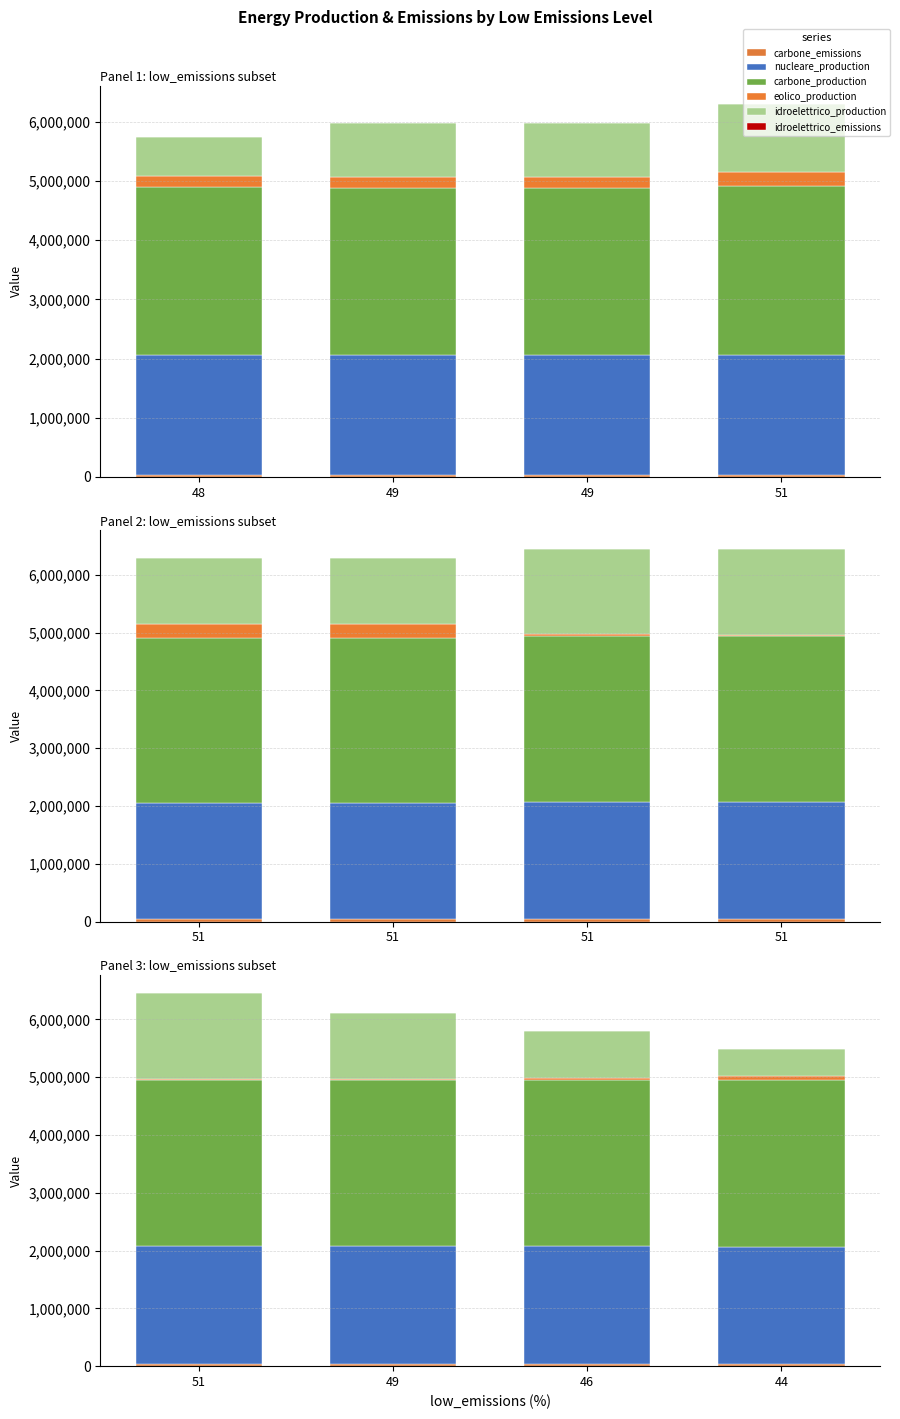

How many groups of bars are there?

4